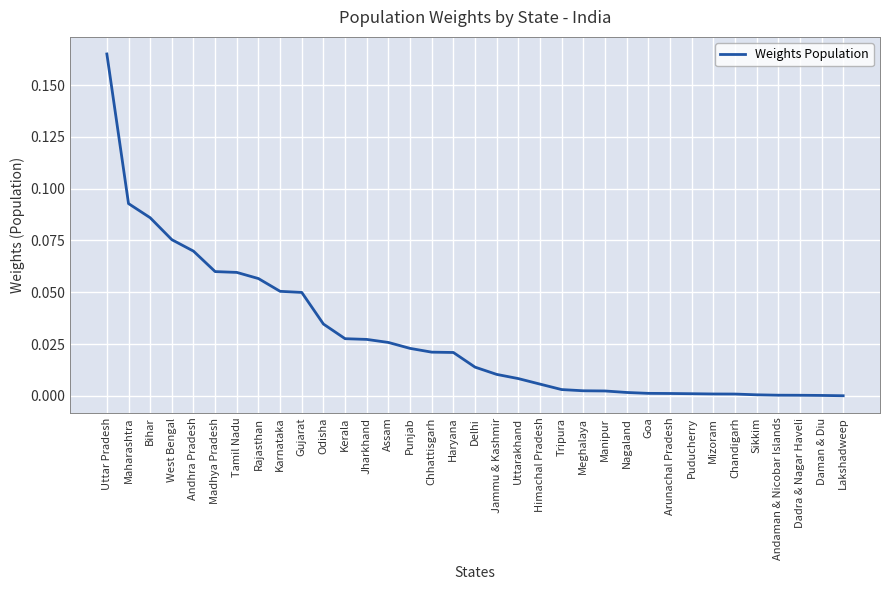

Which has a higher value, Dadra & Nagar Haveli or Rajasthan?

Rajasthan